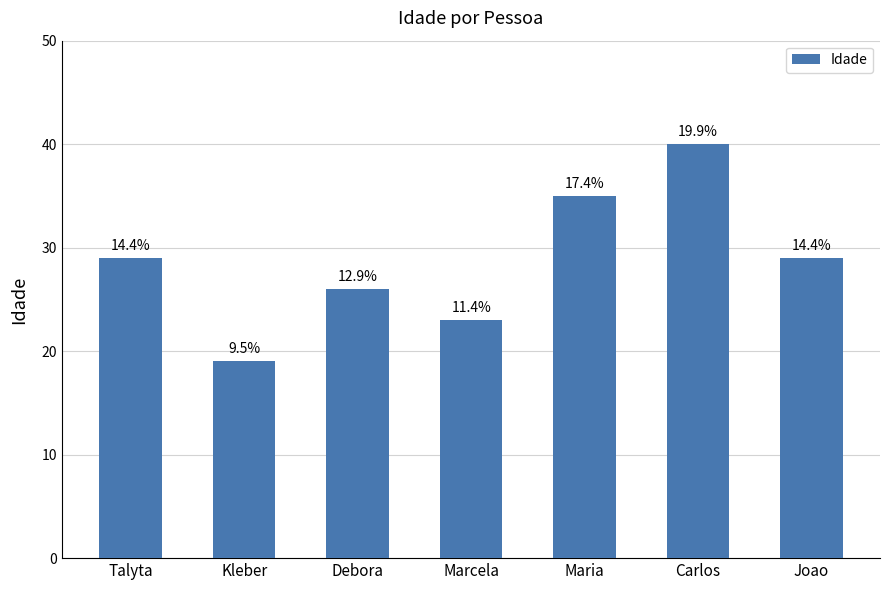

Rank the categories by value from highest to lowest.

Carlos, Maria, Talyta, Joao, Debora, Marcela, Kleber